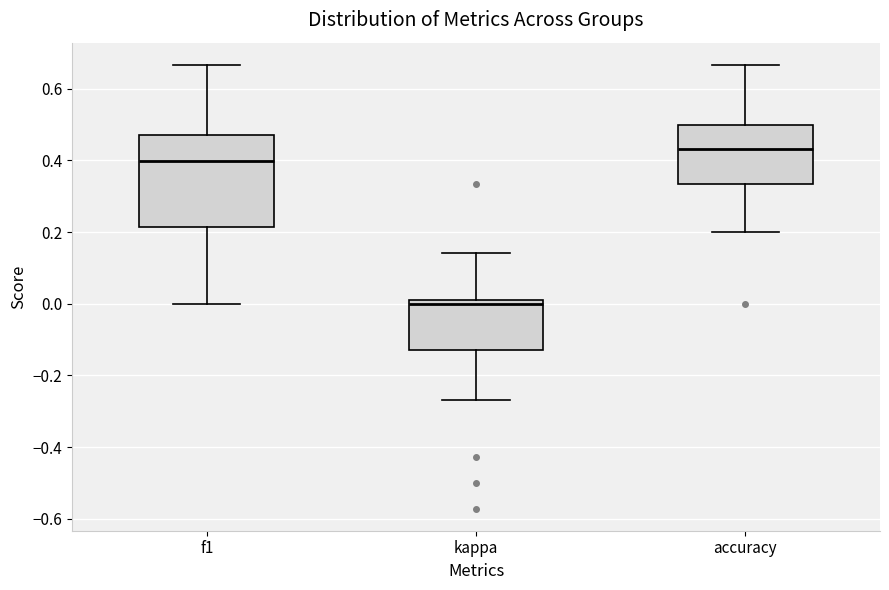

Which box is the tallest, from its lower edge to its upper edge?

f1